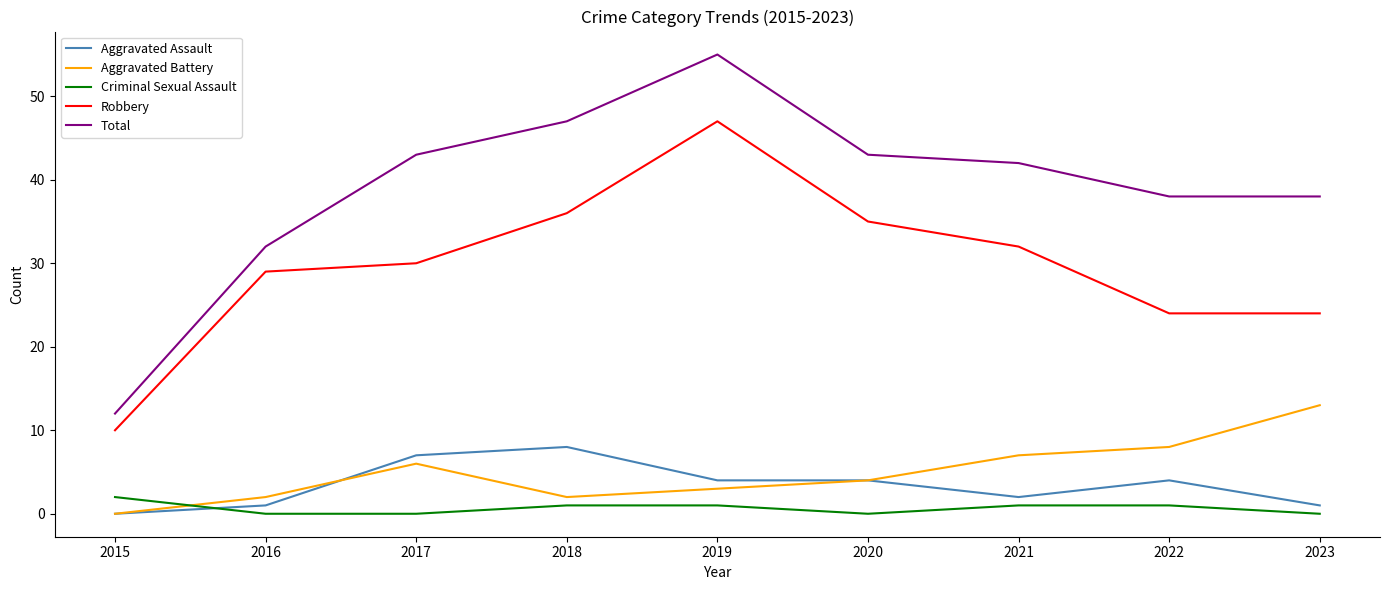

Does the chart have visible grid lines?

No